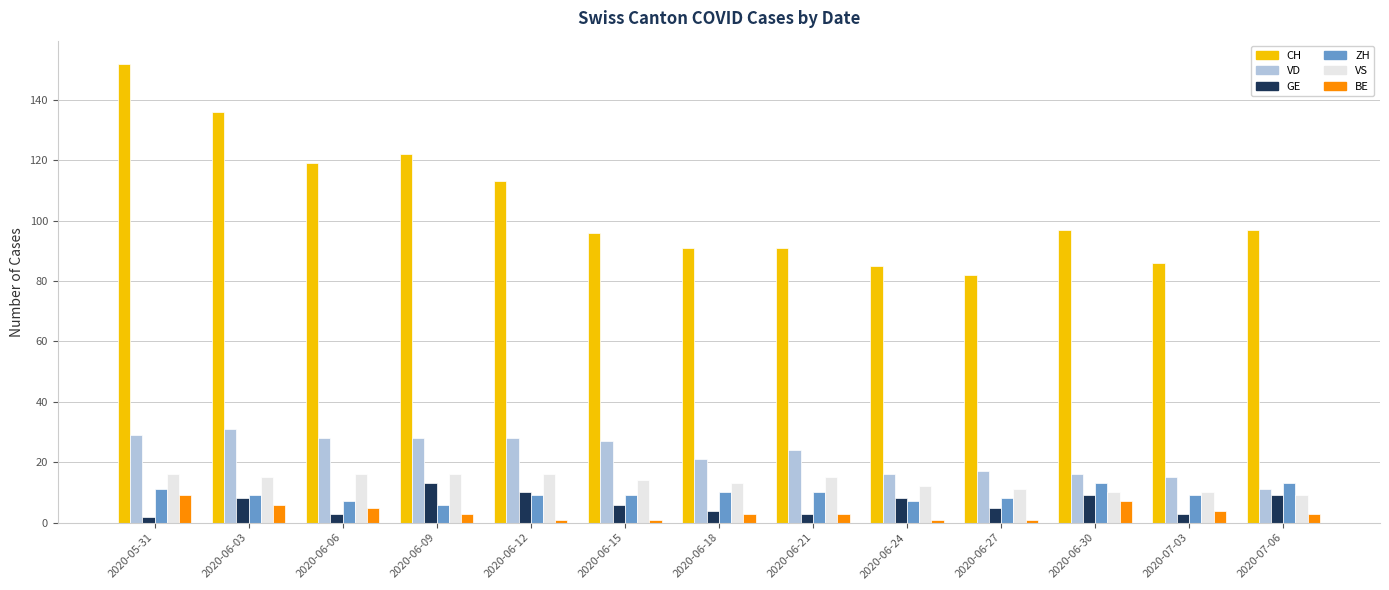

Between 2020-06-03 and 2020-06-06, which series saw the biggest shift?

CH